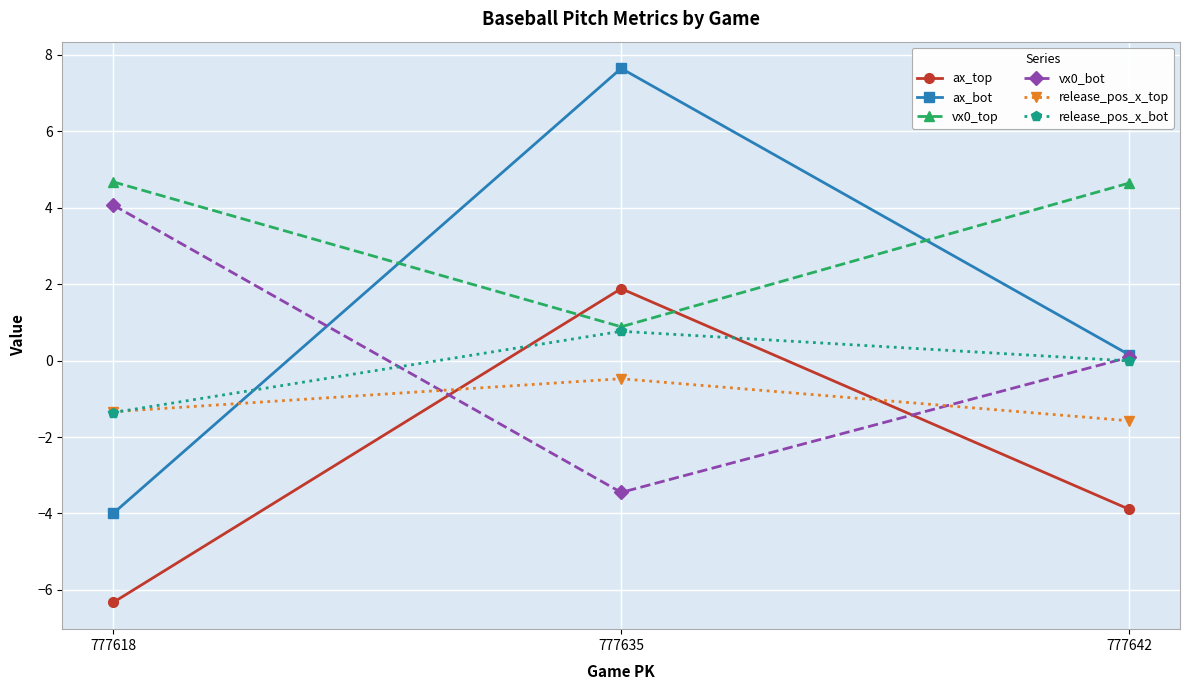

At which category is the sum across all series the highest?

777635